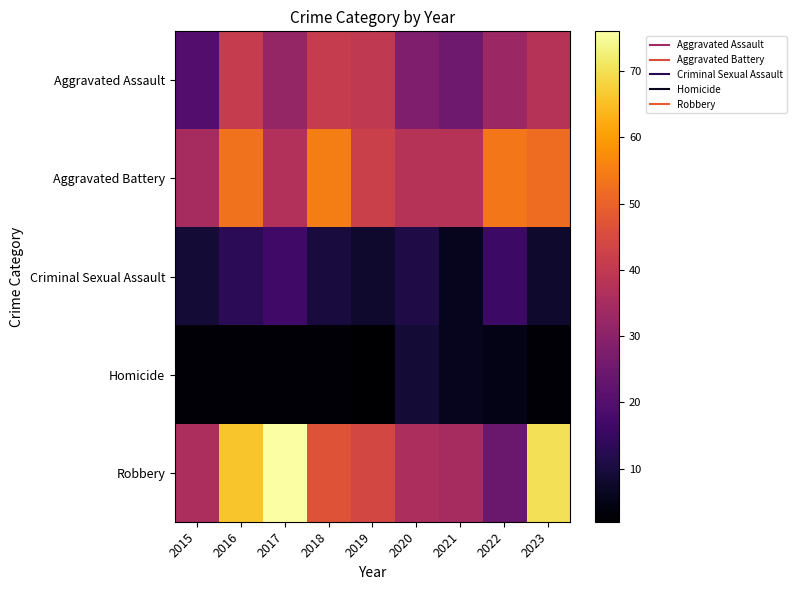

Between 2015 and 2016, which is larger?

2016